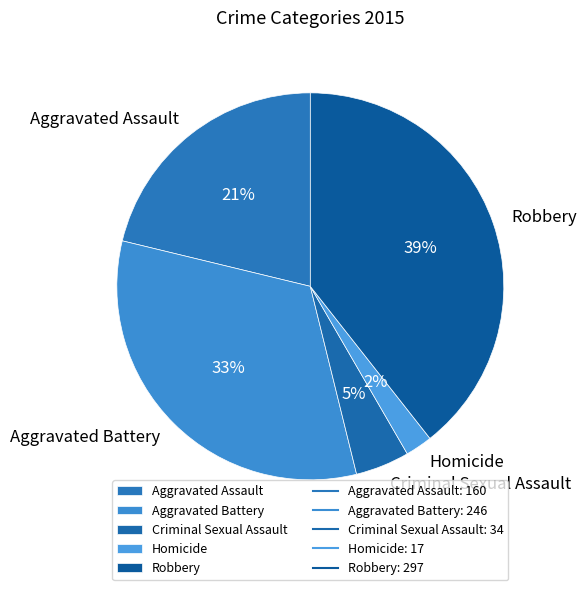

To the nearest percent, what percentage of the pie is Robbery?

39%